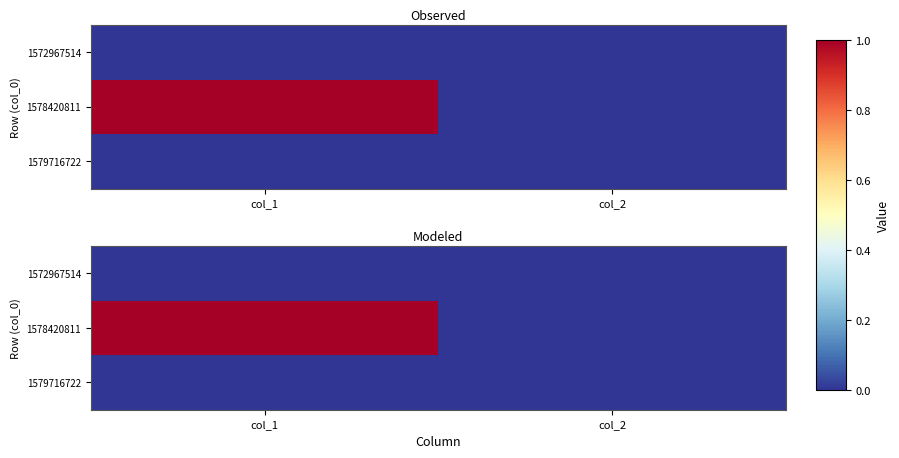

Read the 1578420811 value at col_1.

1